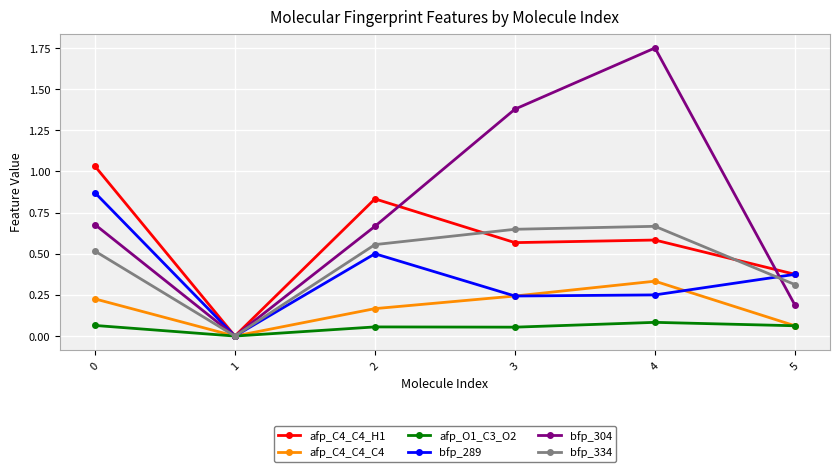

Which series has the largest total across all categories?

bfp_304